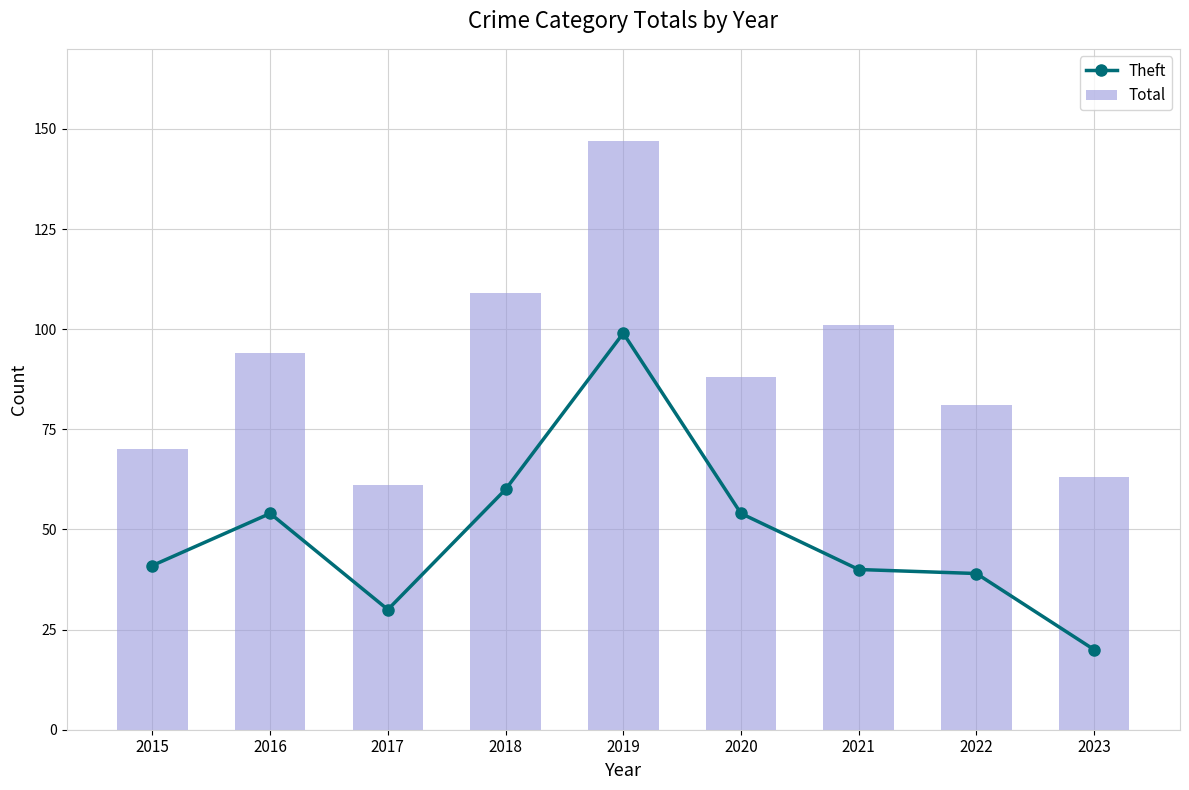

At which label does Theft first exceed 41?

2016